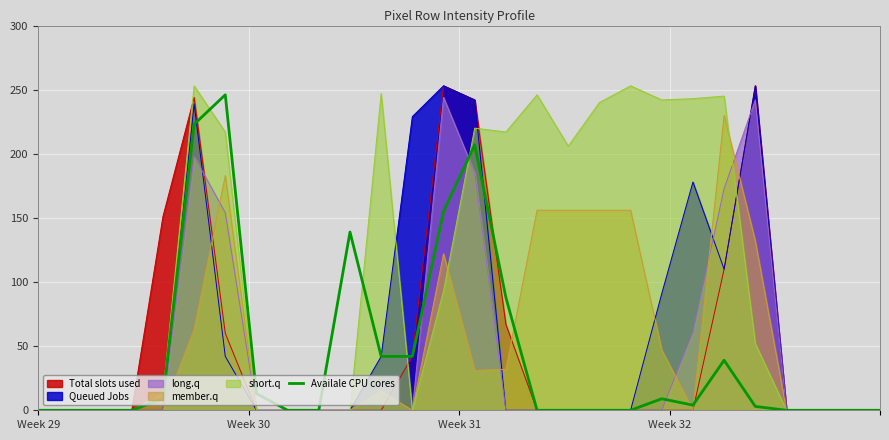

What is the maximum value shown in the chart?

253